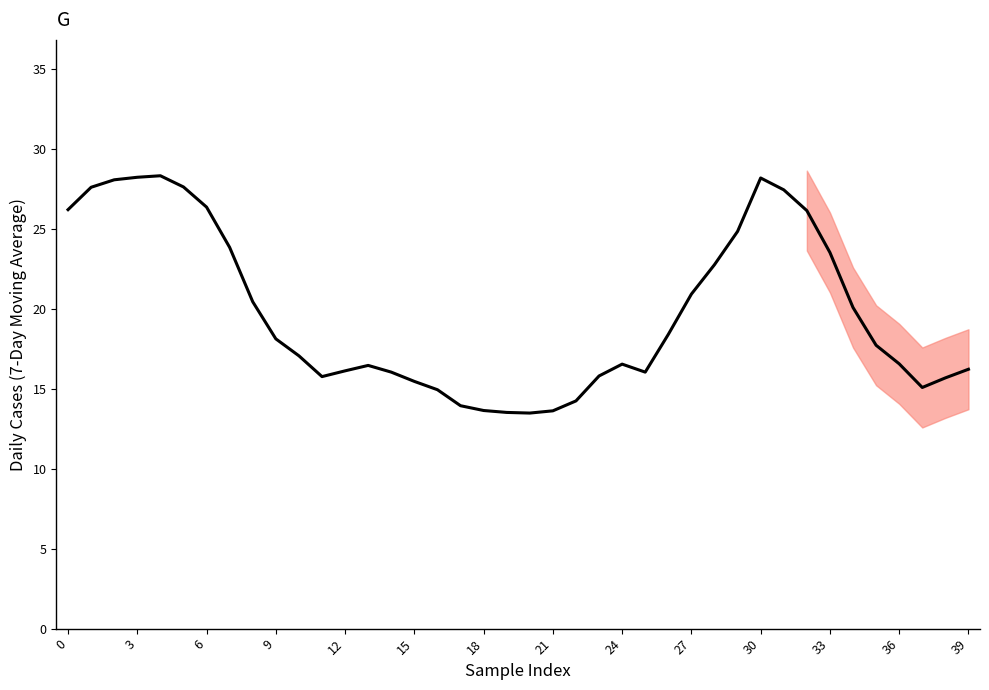

True or false: SNR has more than 0 points higher than both neighbors.

True